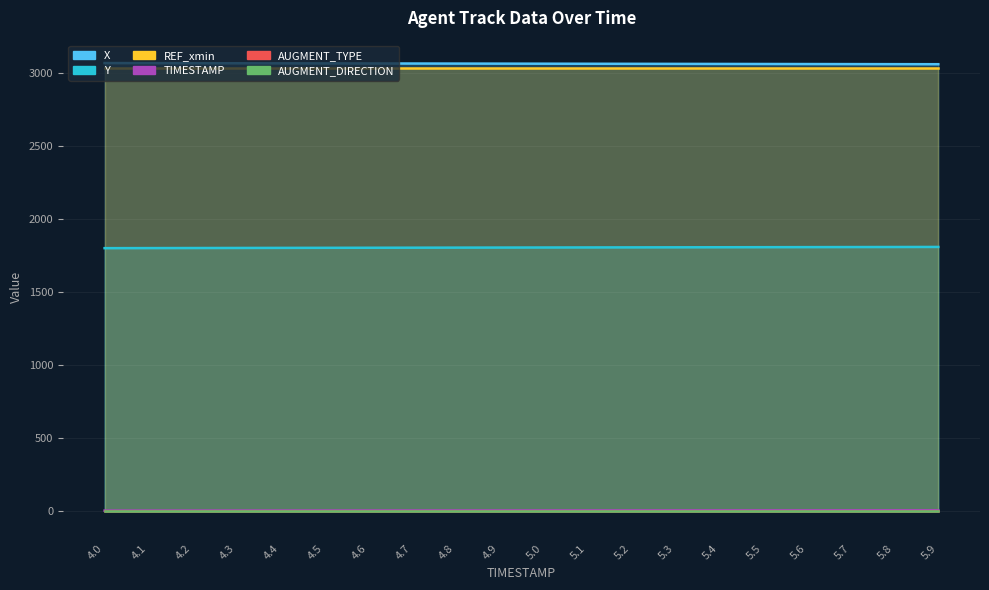

At how many categories does at least one series exceed 1315?

20